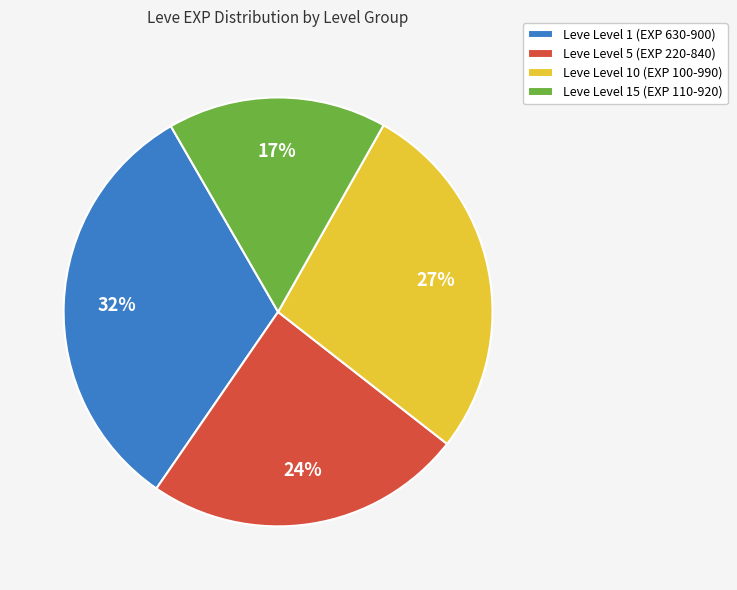

Which category has the biggest portion of the pie?

Leve Level 1 (EXP 630-900)